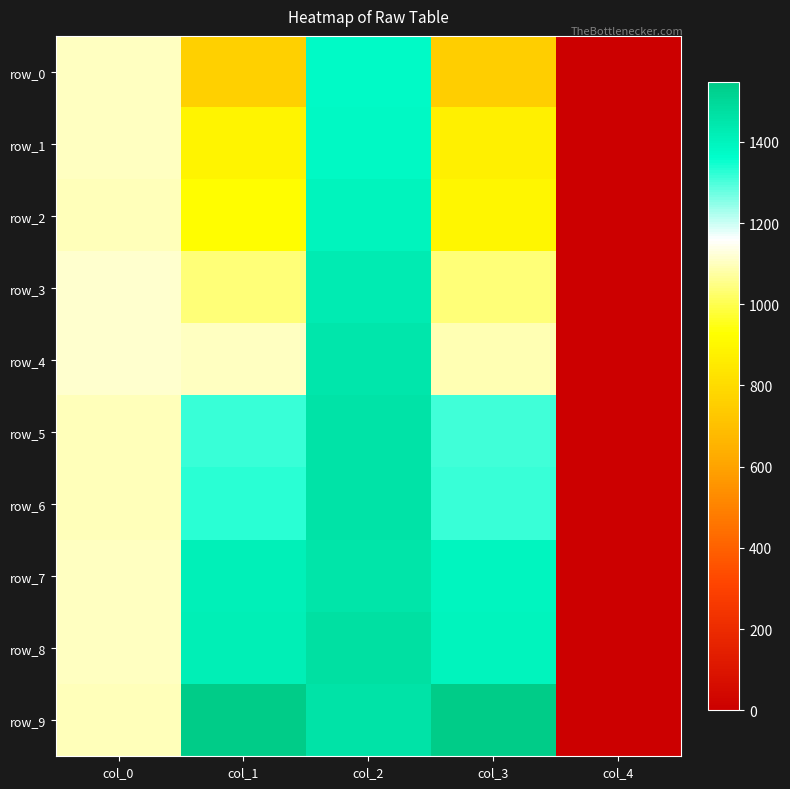

What is the sum of all row_2 values?

4316.4